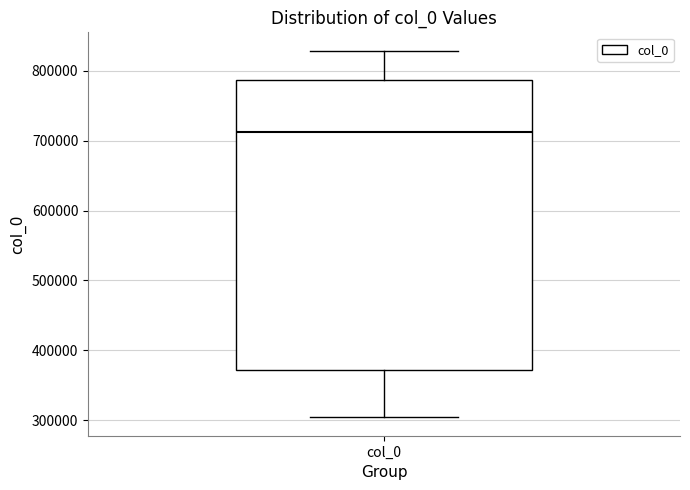

Where does the lower whisker of the box for col_0 end on the y-axis? The values are not printed on the chart, so give them approximately, as read against the axis.

300000